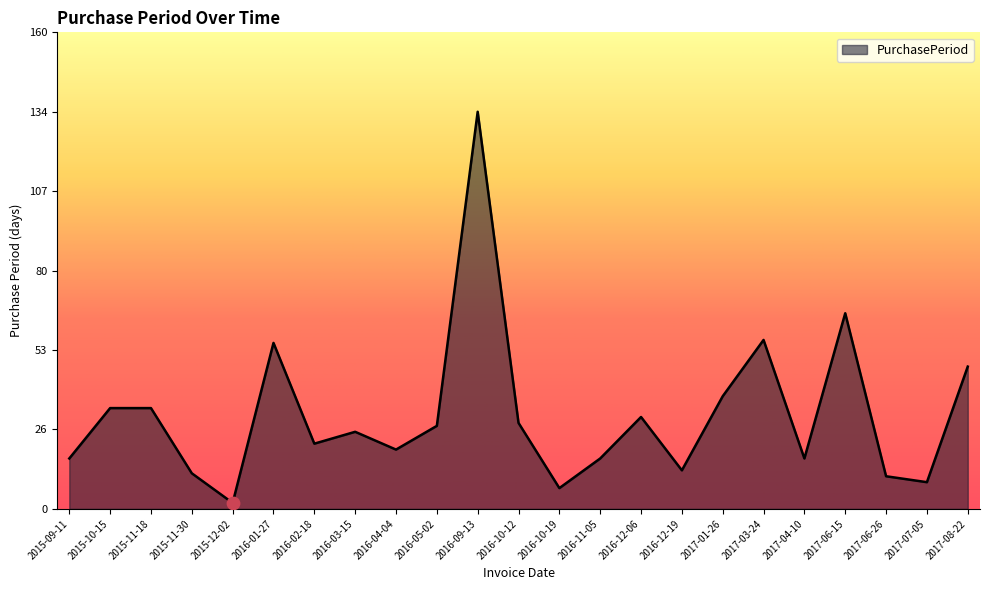

Approximately how many times larger is the value at 2016-05-02 compared to 2015-09-11?

1.6